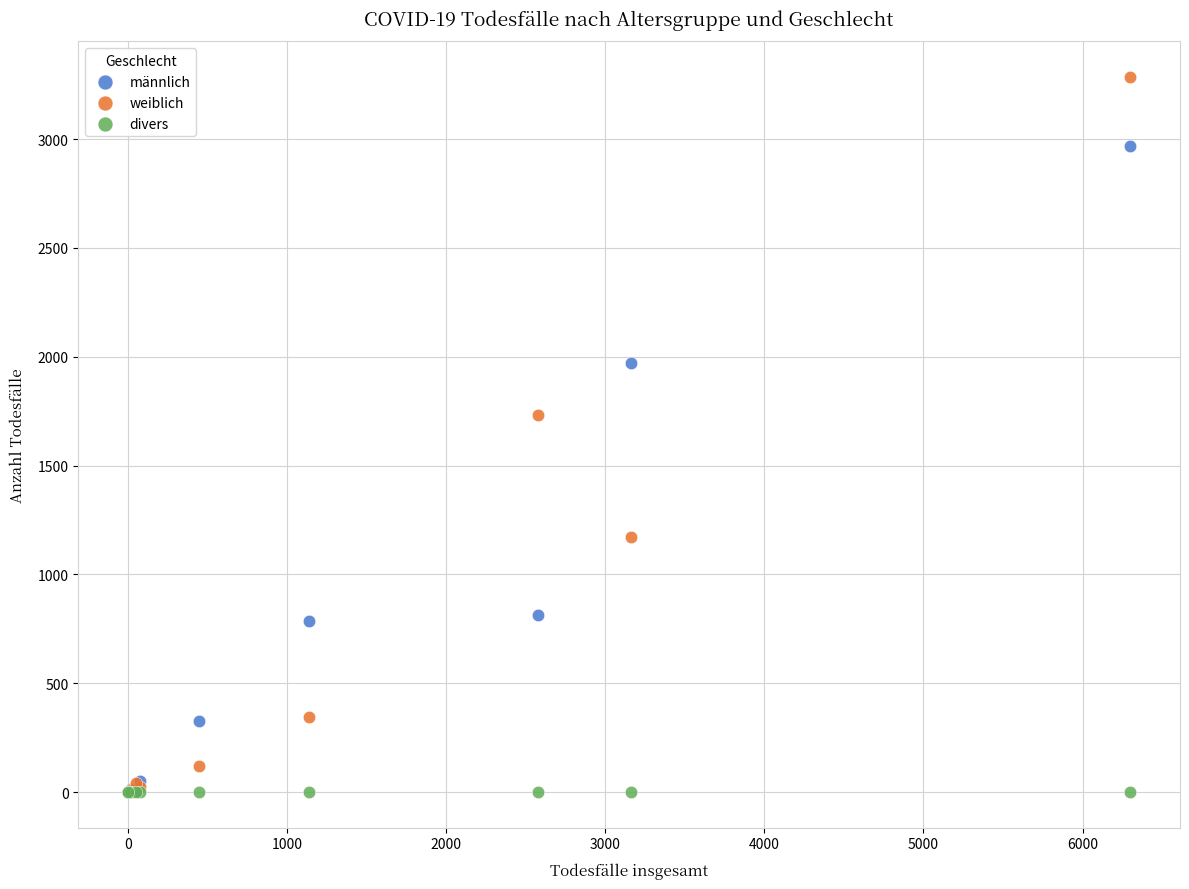

In the männlich series, what Y value is closest to 1484?

1972